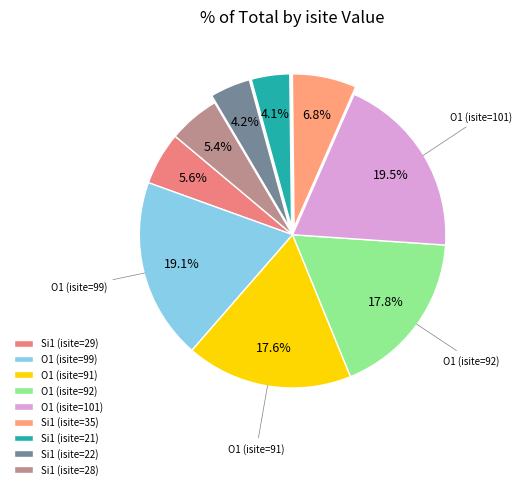

How many segments does this pie chart have?

9